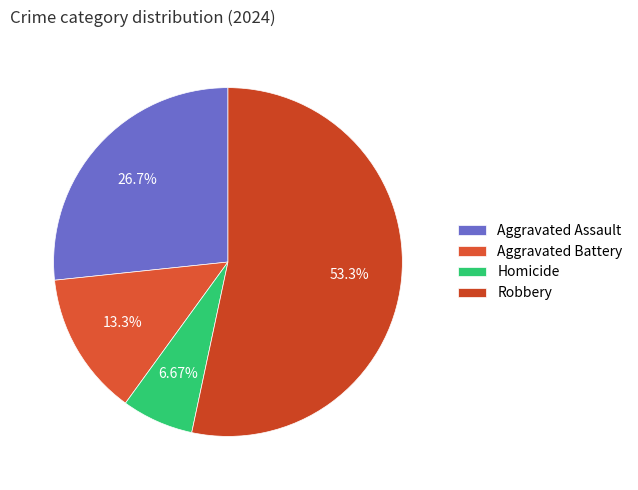

Which category has the biggest portion of the pie?

Robbery